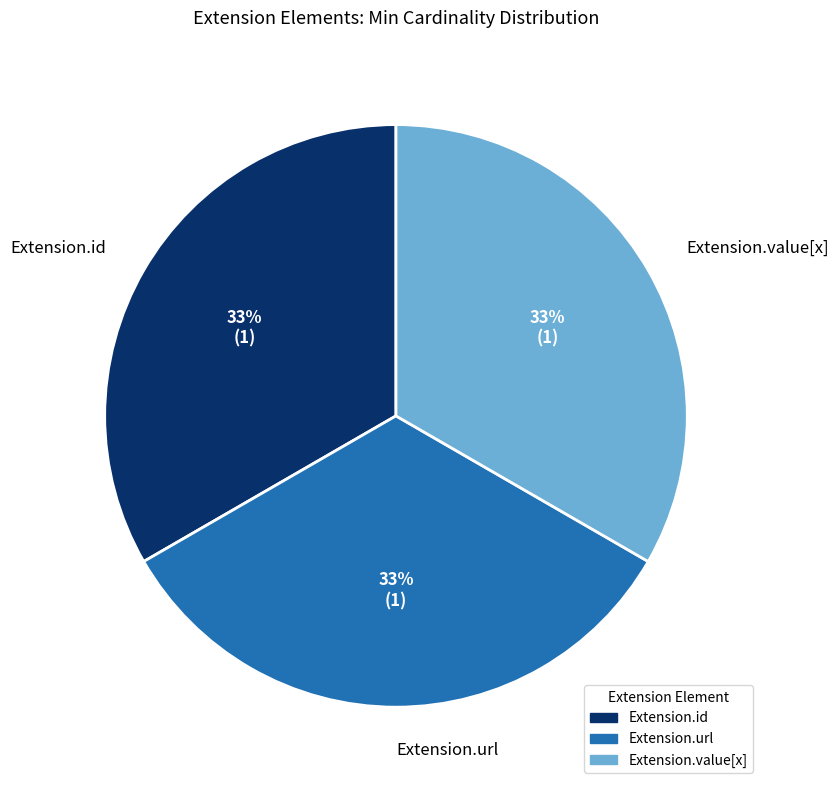

Do Extension.id and Extension.url together represent more than half of the pie?

Yes